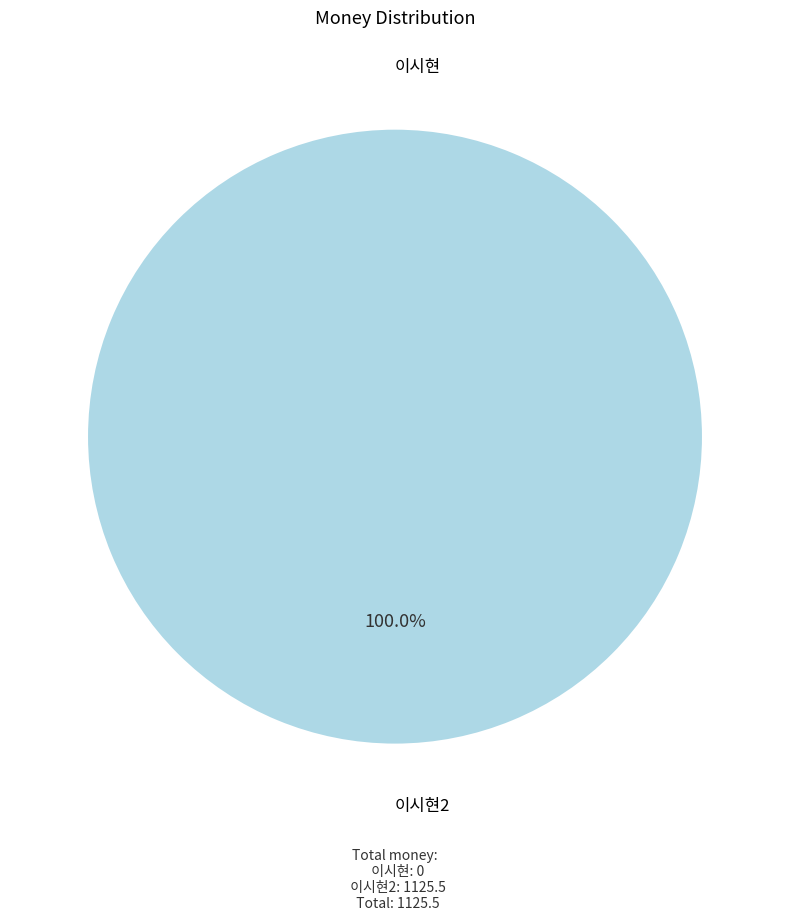

How much of the chart is everything except 이시현?

100.0%